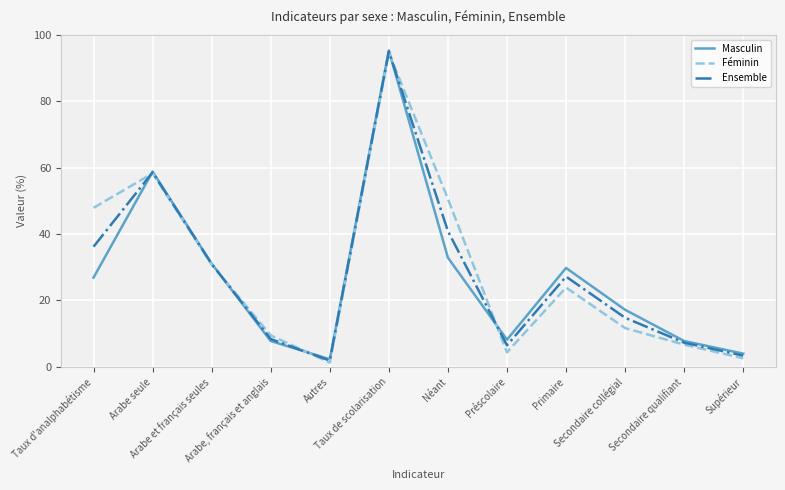

What is the average value of the Masculin series?

26.8